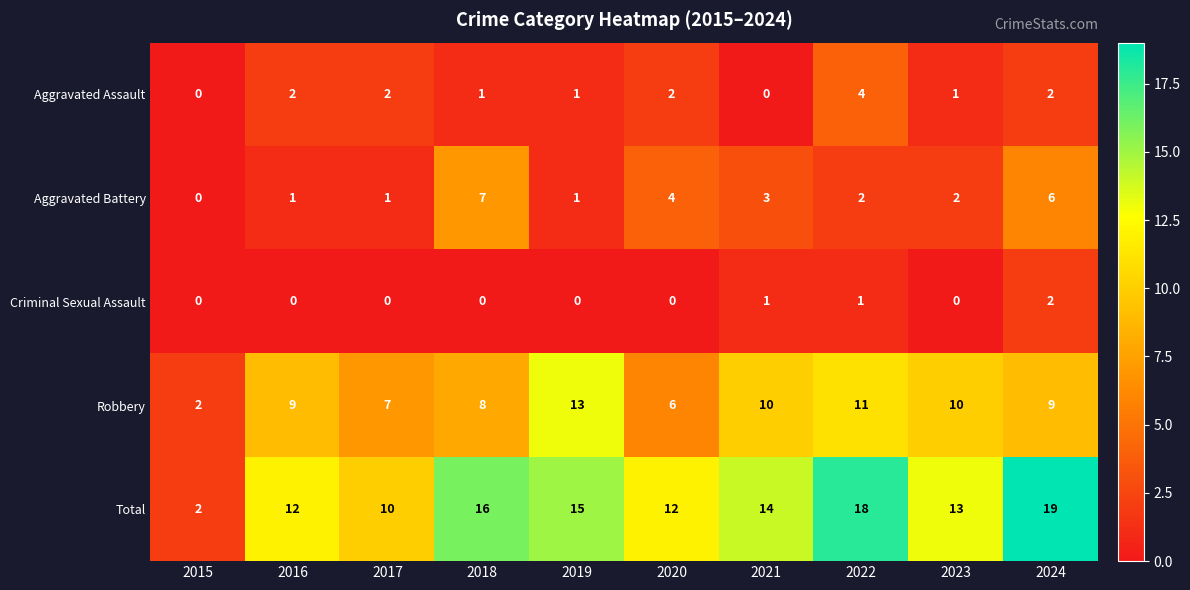

Which series has the largest total across all categories?

Total